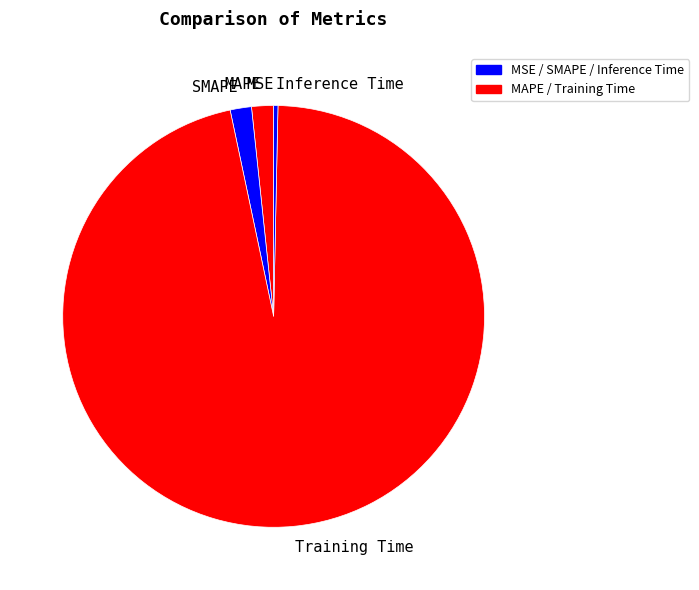

The MAPE slice represents 13% of the pie. True or false?

False